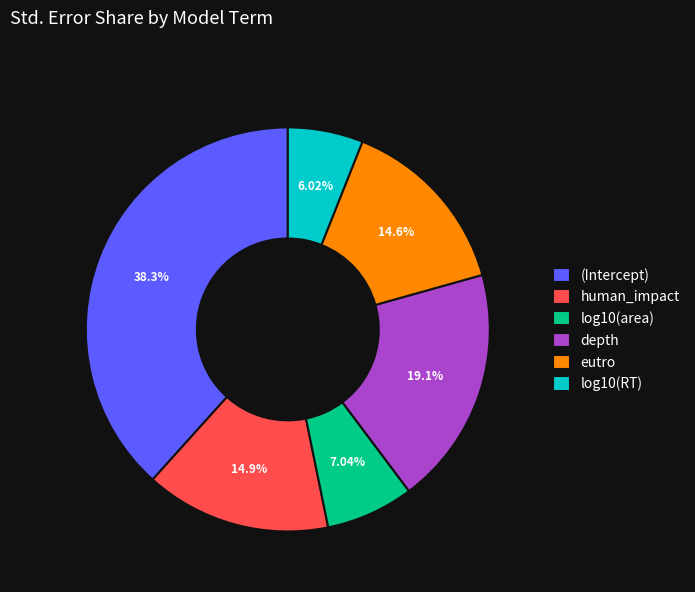

What is the largest slice in the pie chart?

(Intercept)